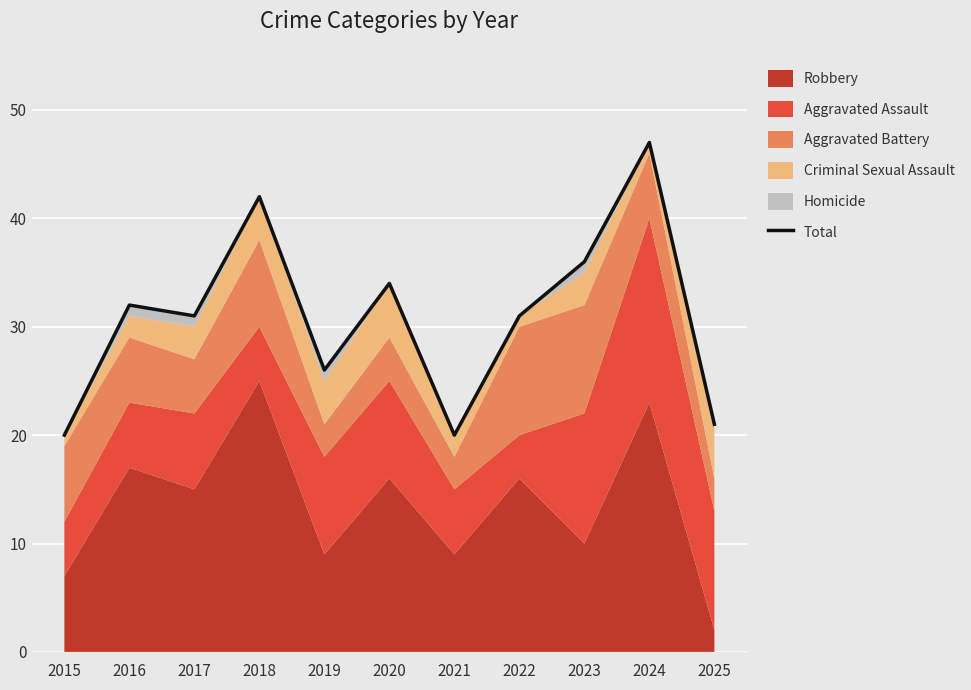

At which category does the chart reach its minimum across all series?

2015